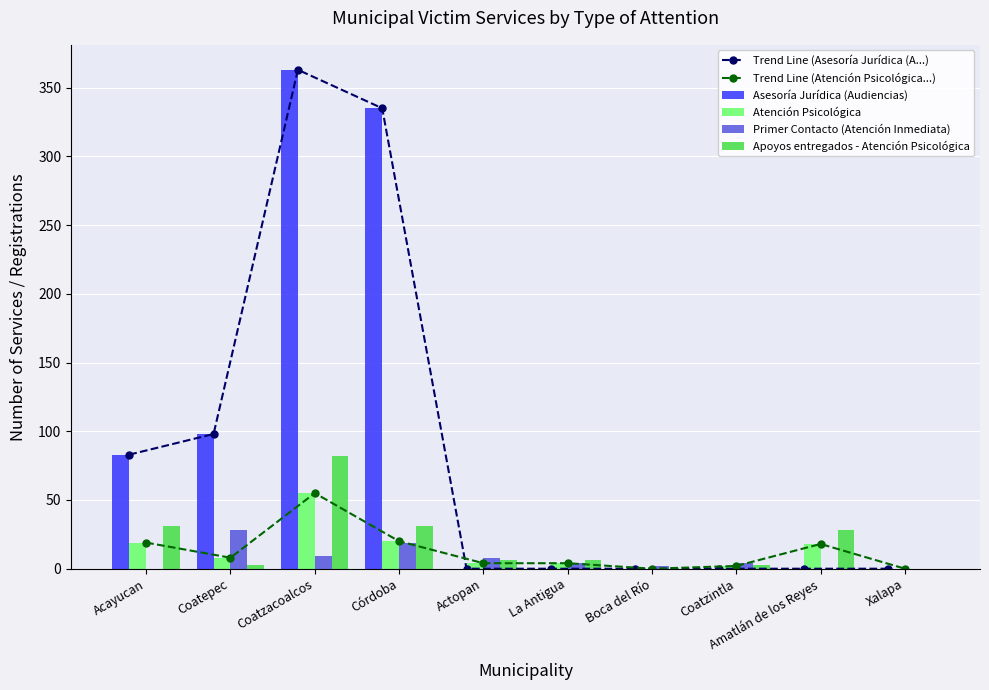

Where is Asesoría Jurídica (Audiencias) nearest to the value 181?

Coatepec